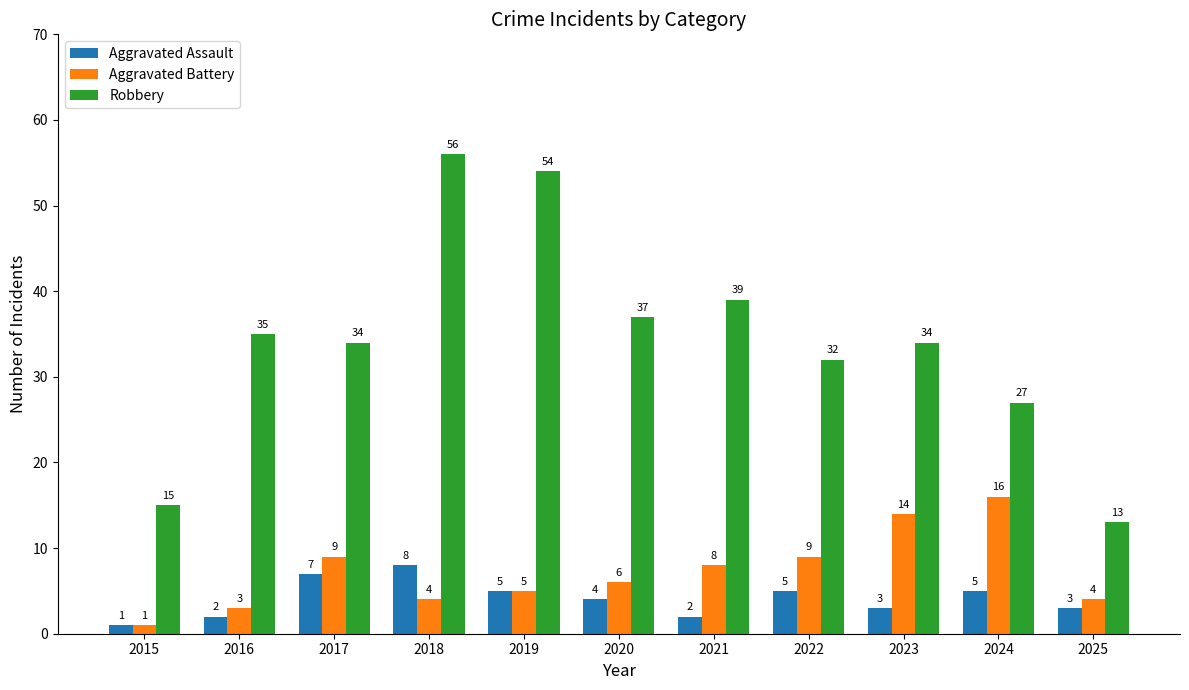

Reading left to right, list all the values displayed in this chart.

Aggravated Assault: 1	2	7	8	5	4	2	5	3	5	3
Aggravated Battery: 1	3	9	4	5	6	8	9	14	16	4
Robbery: 15	35	34	56	54	37	39	32	34	27	13